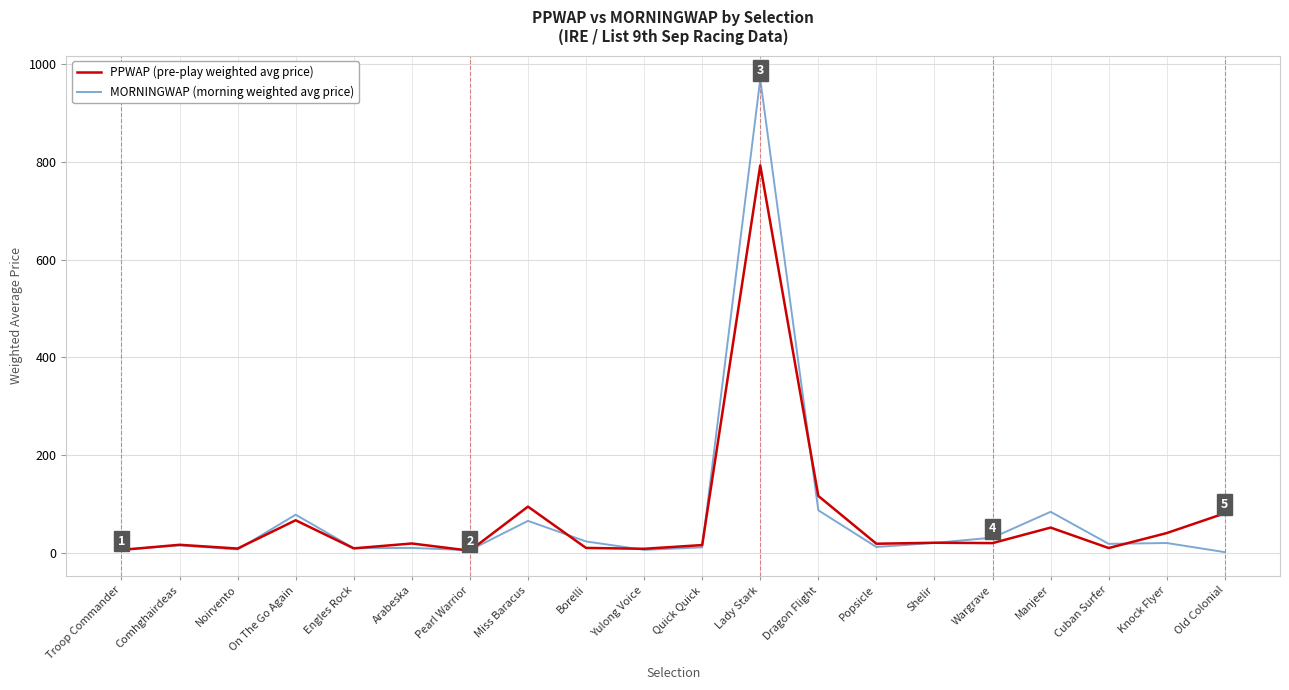

What is the average value of the PPWAP (pre-play weighted avg price) series?

70.1